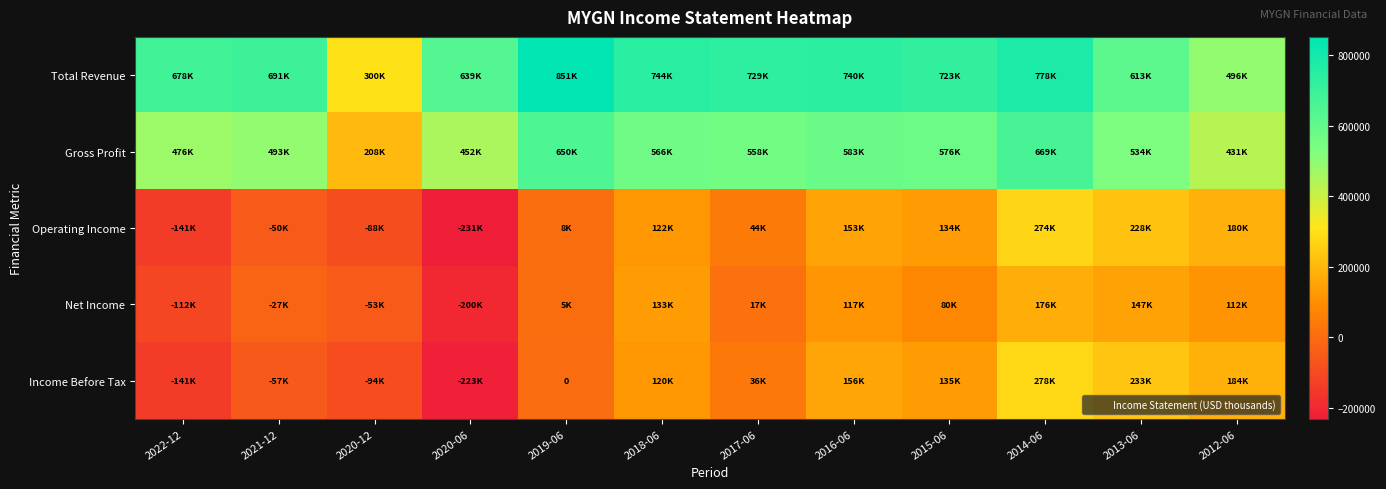

What is the difference between the maximum and minimum values in the Operating Income series?

505100